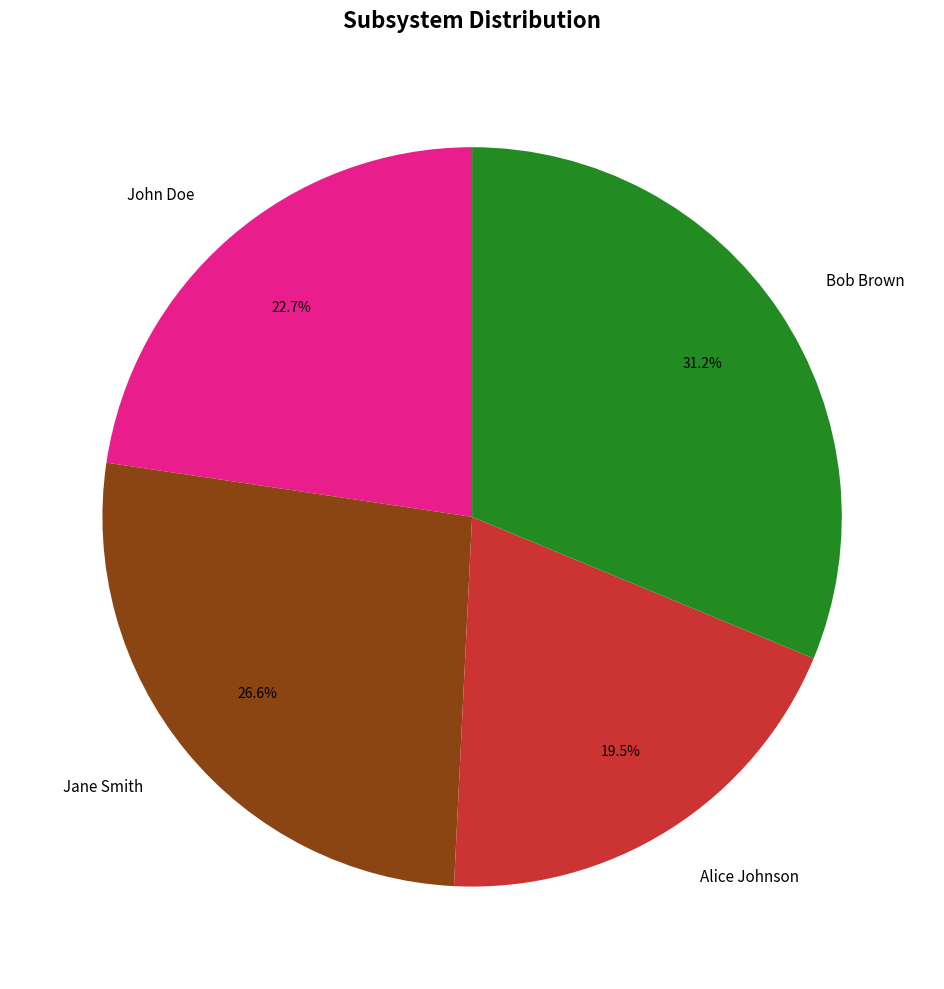

What percentage is NOT represented by Alice Johnson?

80.5%